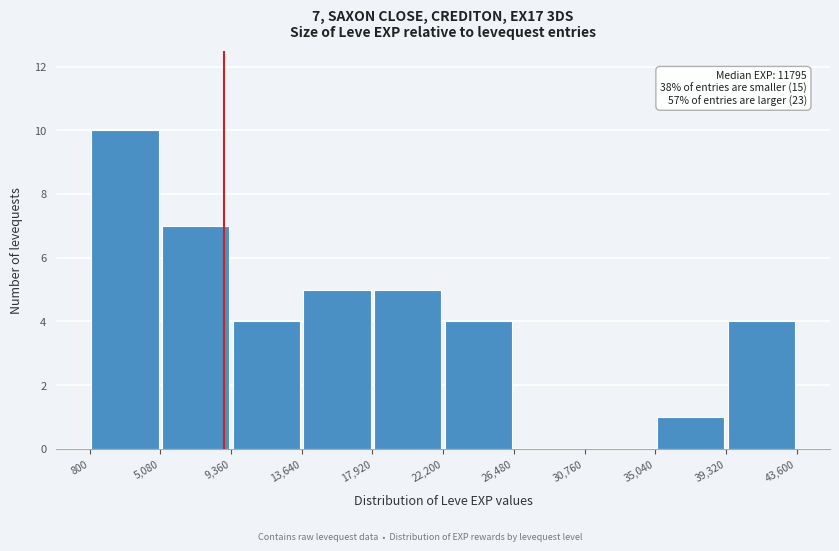

Which range on the x-axis has the tallest bar?

800 to 5,080